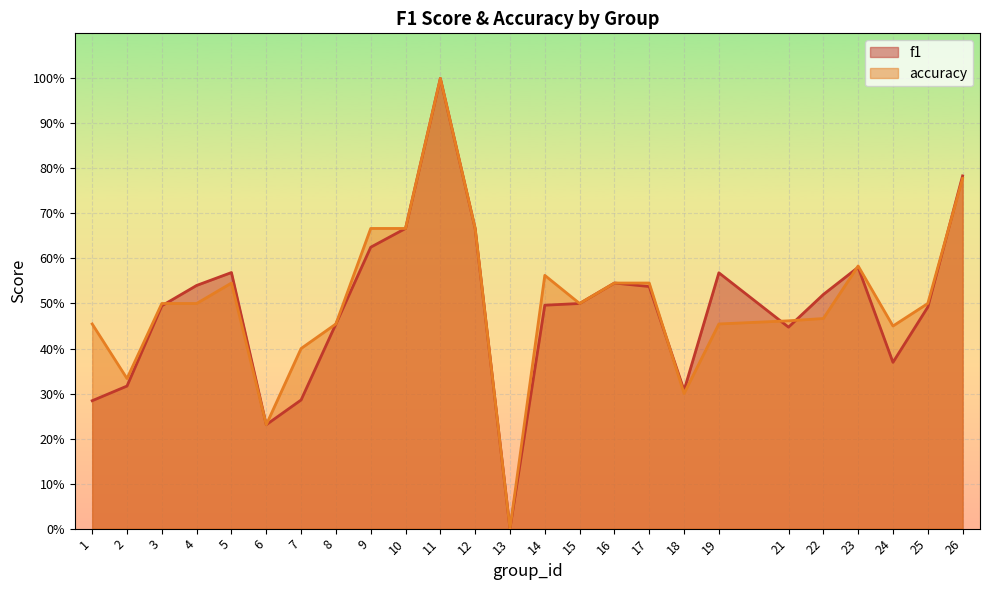

In f1, how many points are lower than both neighbors (excluding endpoints)?

5